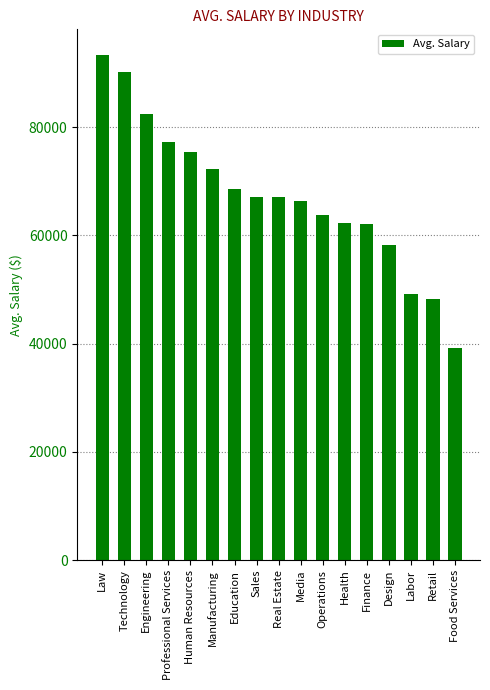

Does the chart contain any negative values?

No